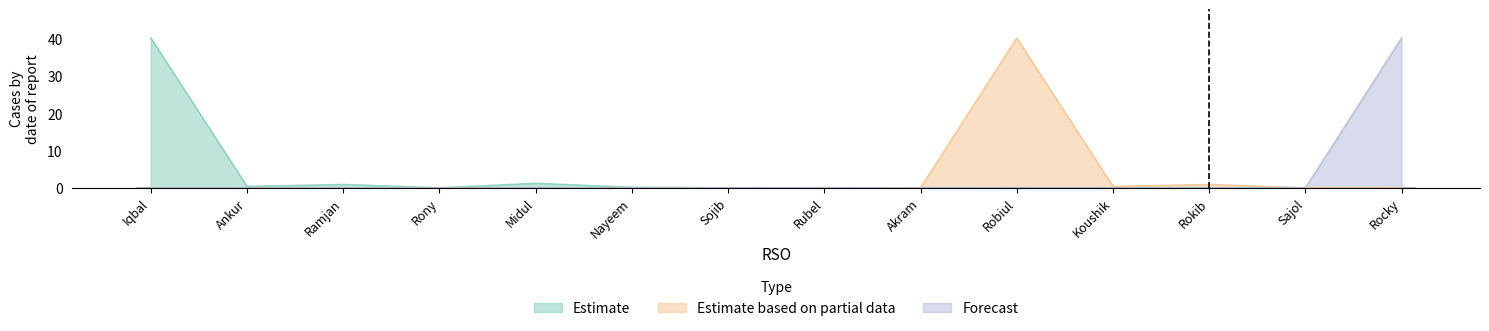

Which has a higher value, Sojib or Nayeem?

Nayeem